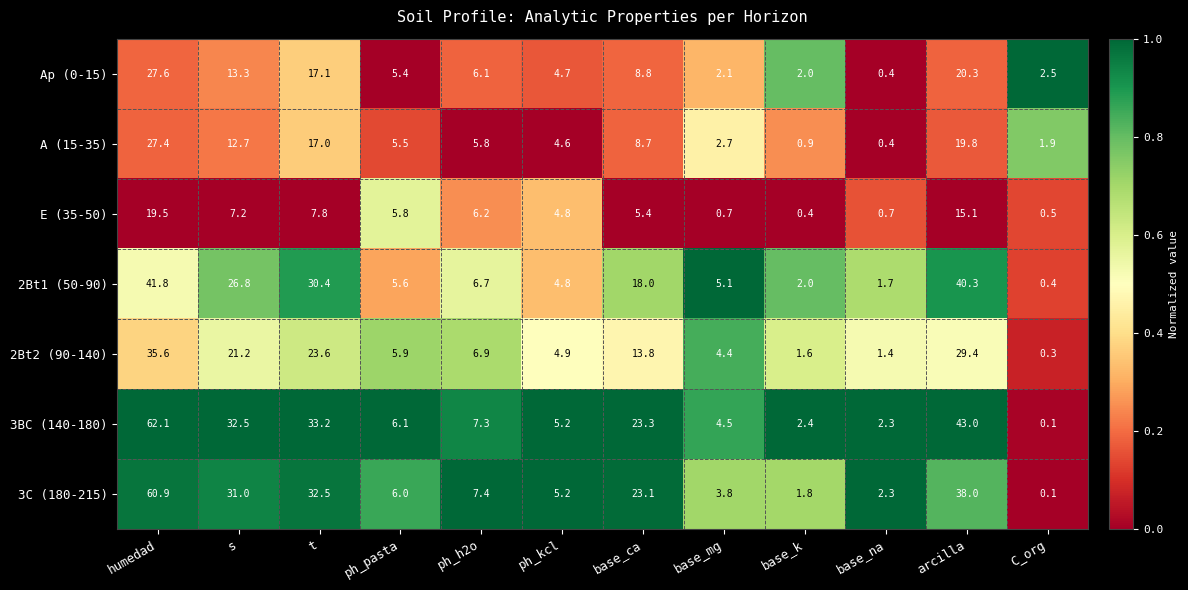

At which label is 3C (180-215) closest to 30?

s